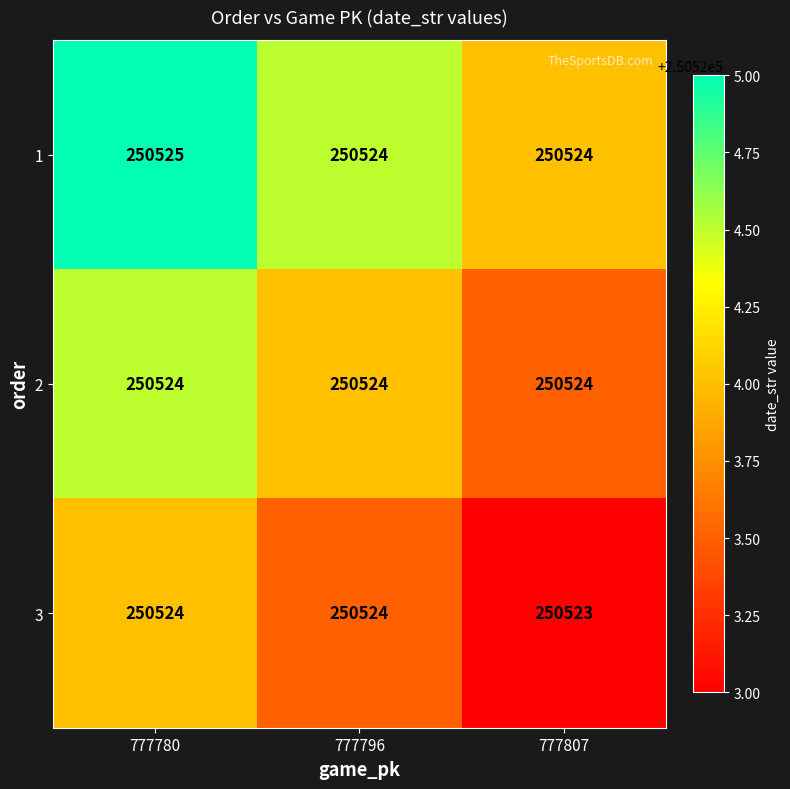

List the series in order of their overall mean, highest first.

1, 2, 3